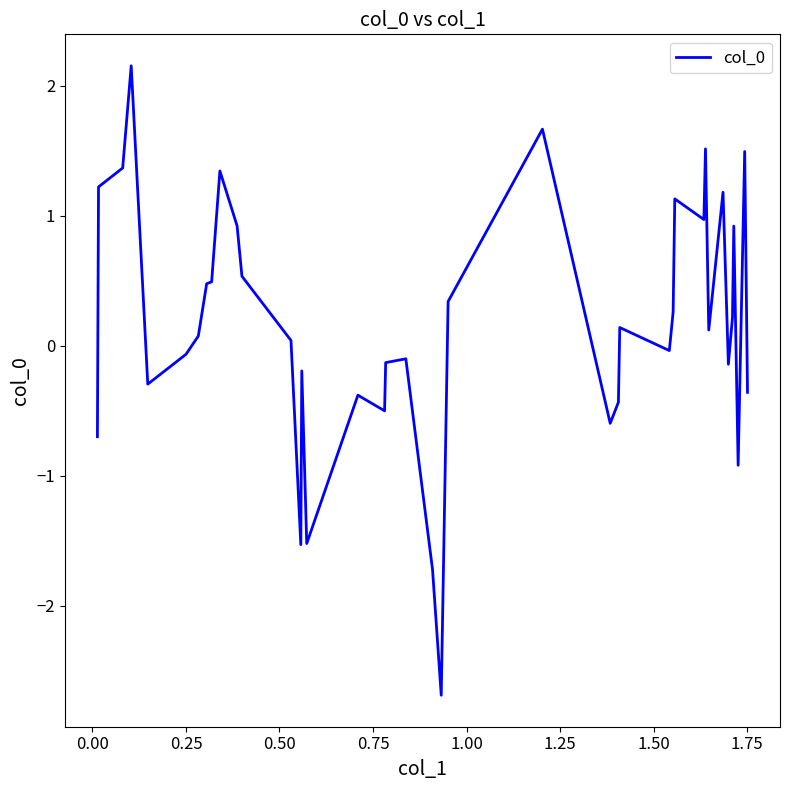

What is the difference between the maximum and minimum values?

4.8